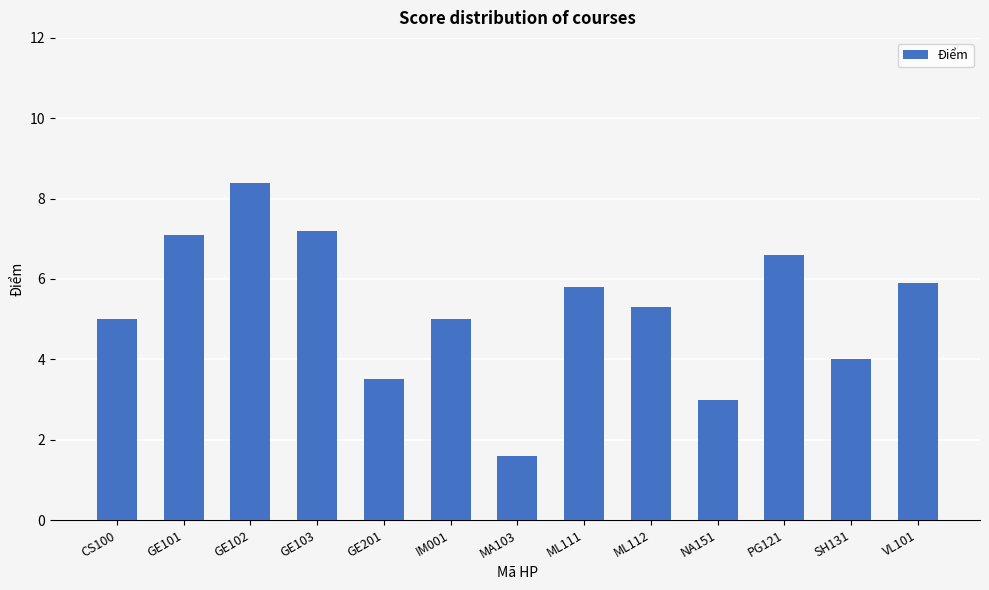

Reading left to right, extract all data points from this chart.

5.0	7.1	8.4	7.2	3.5	5.0	1.6	5.8	5.3	3.0	6.6	4.0	5.9